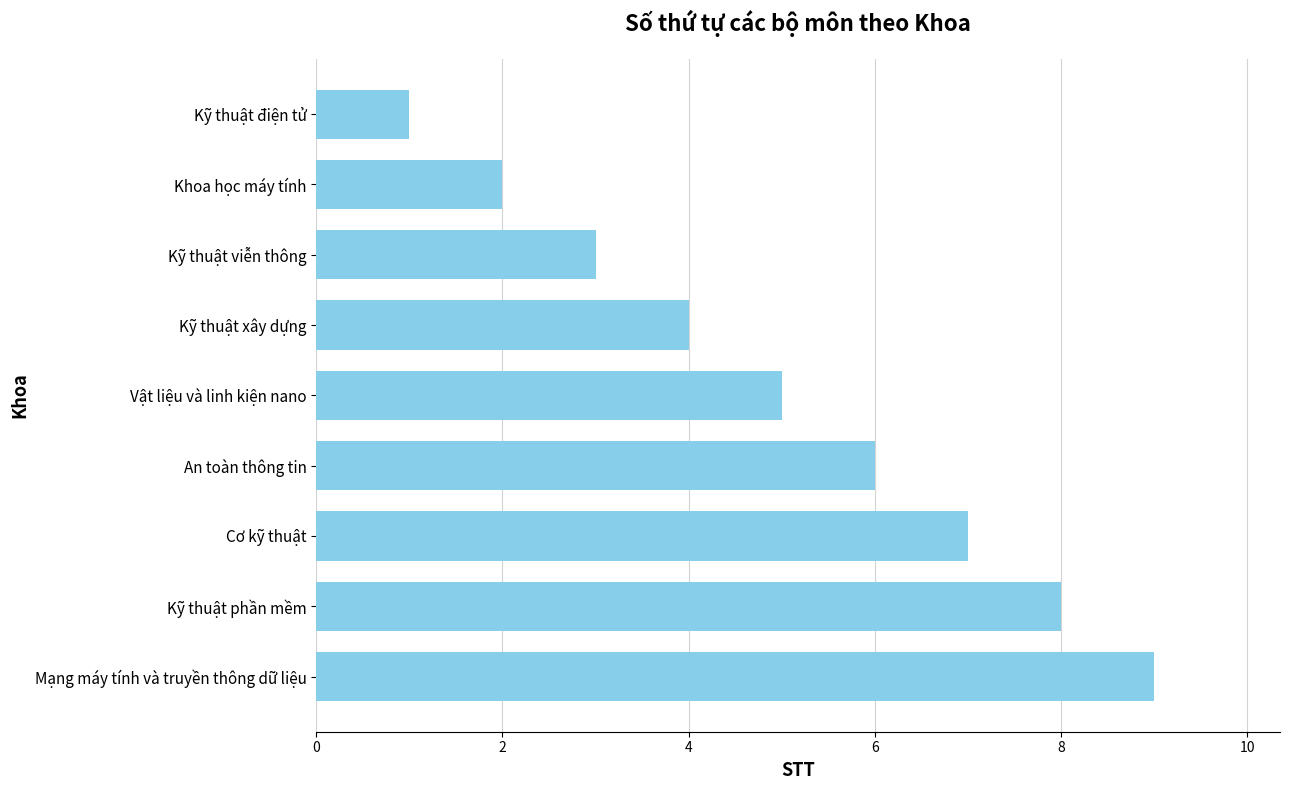

How many bars are there in total?

9